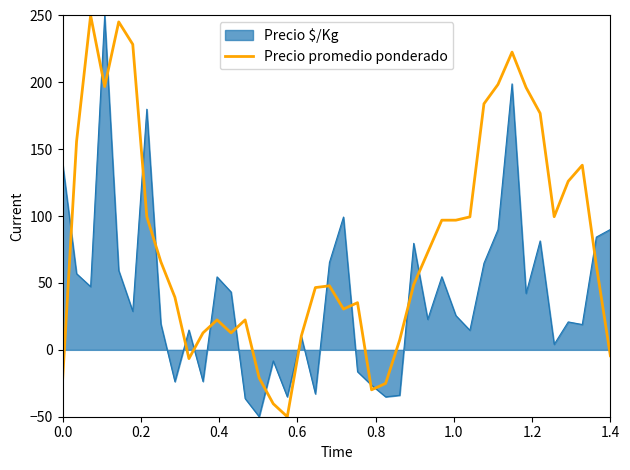

What is the maximum value shown in the chart?

250.0